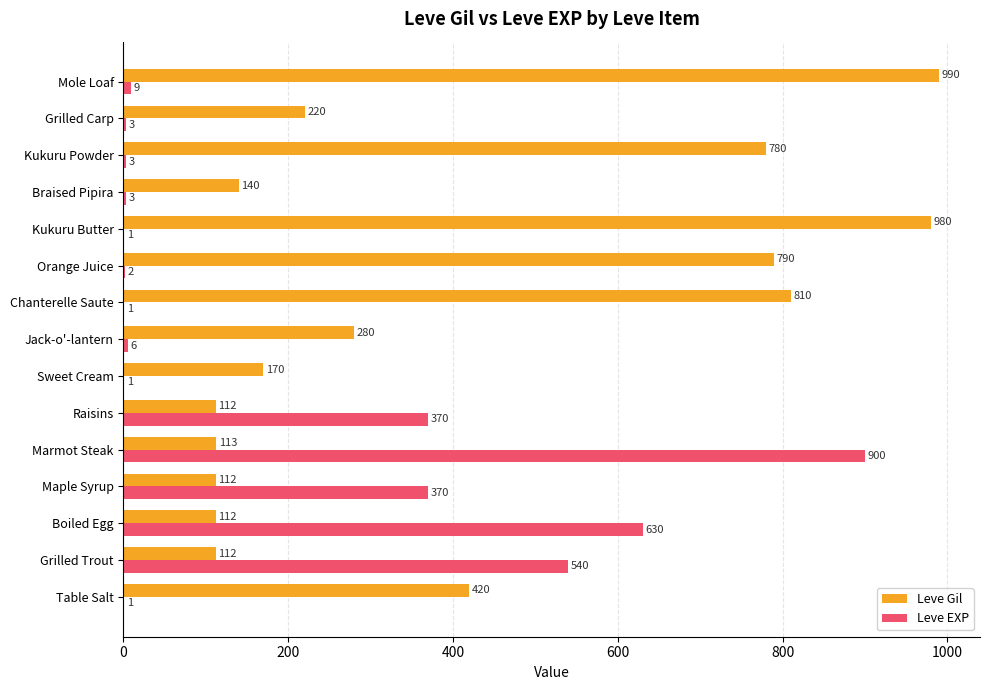

What are all the series names shown in the legend?

Leve Gil, Leve EXP